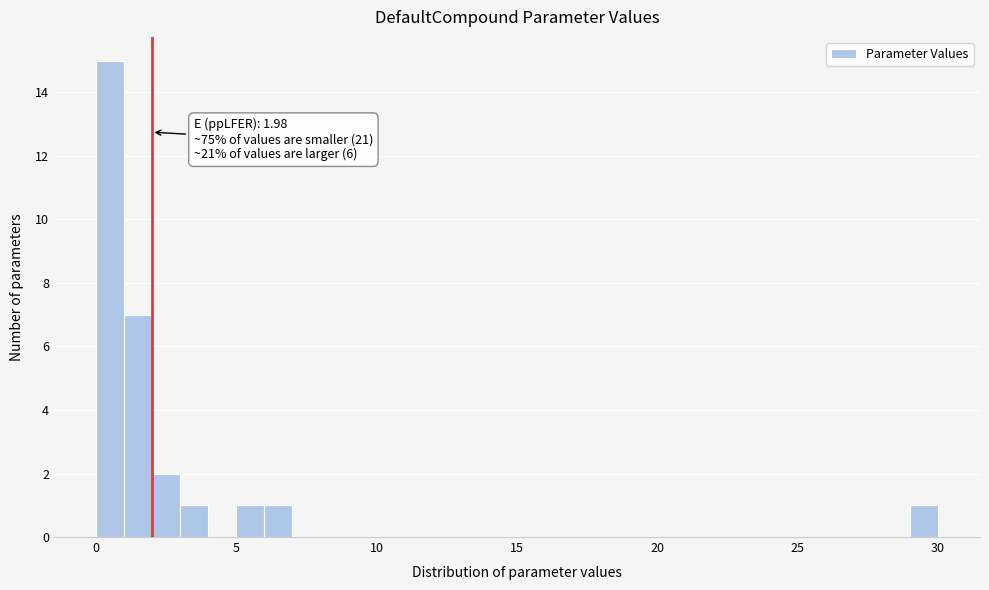

Around what value on the x-axis is the tallest bar? Give the approximate position of its centre, as read against the axis.

0.5